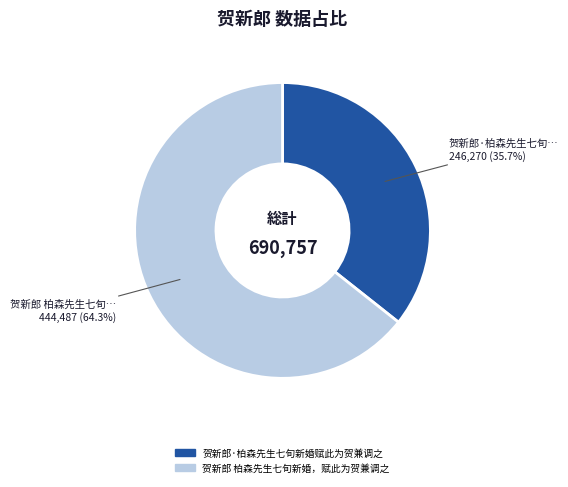

Which category accounts for the majority?

贺新郎 柏森先生七旬新婚，赋此为贺兼调之